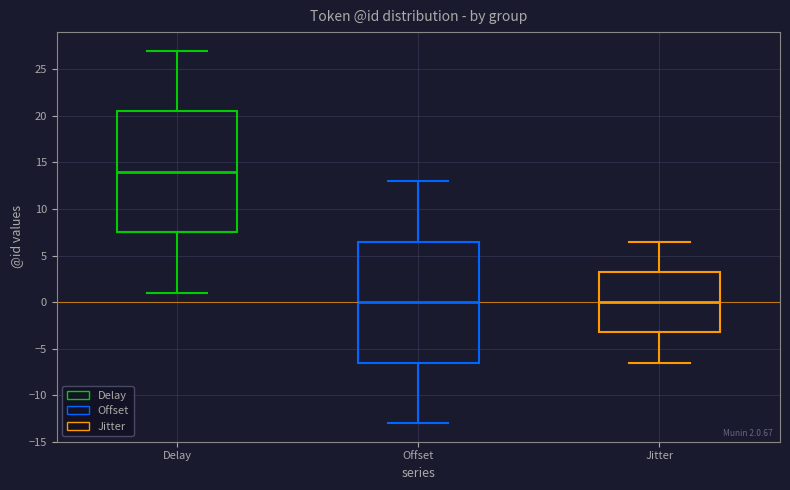

Which box has the highest median line?

Delay